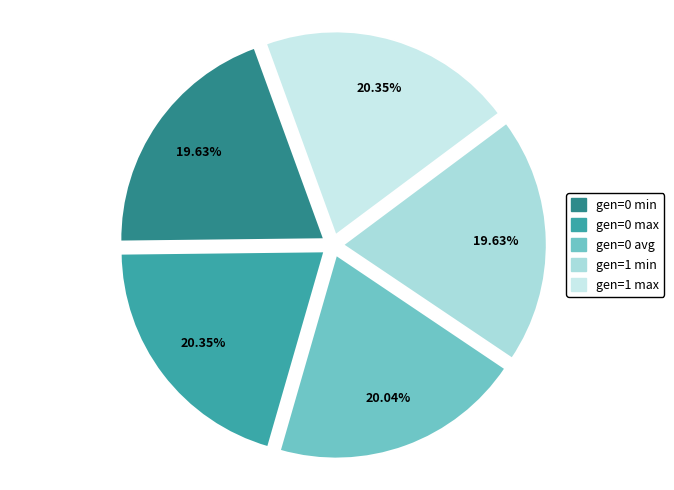

Is there any slice that represents more than half of the pie?

No